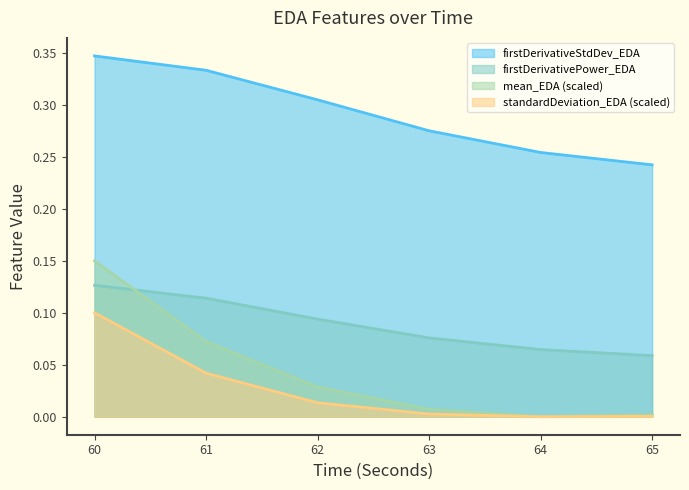

The value of mean_EDA at 61 is 0.1. True or false?

False